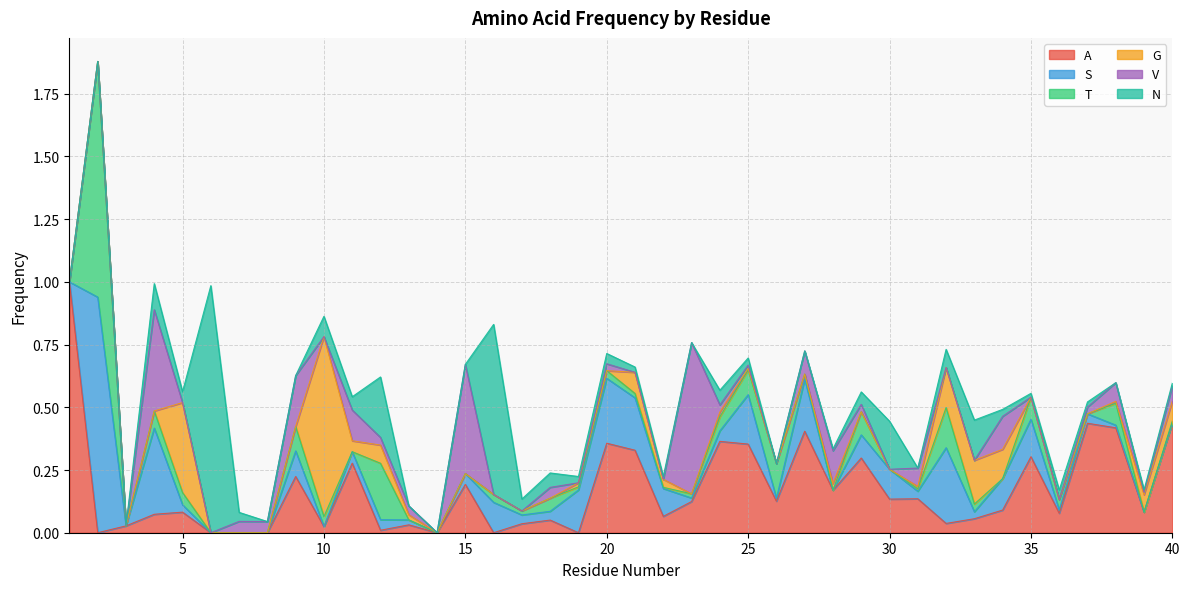

How many lines are shown in the chart?

6